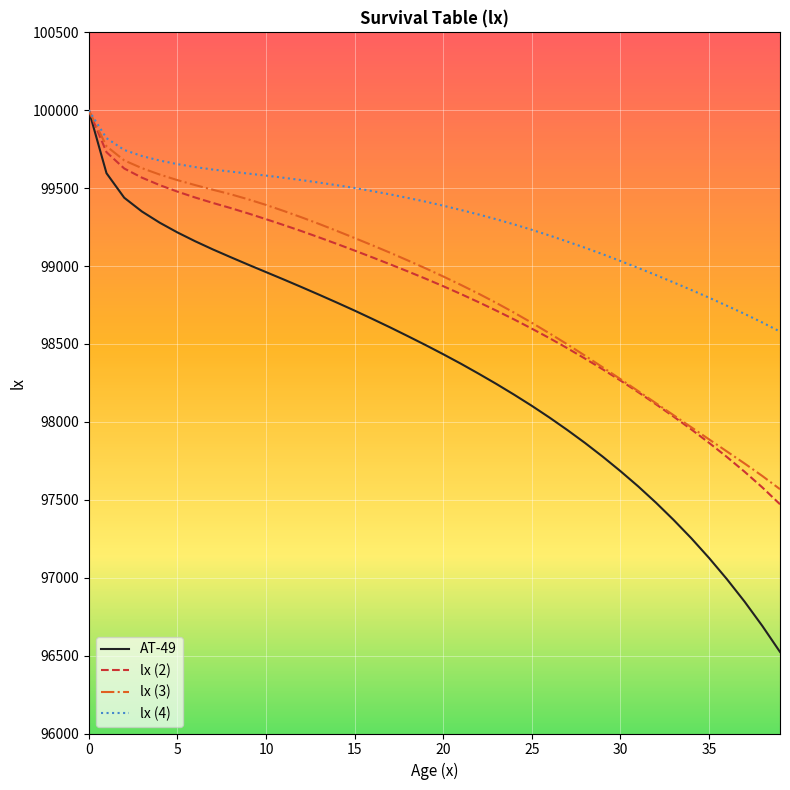

What is the minimum value shown in the chart?

96523.5